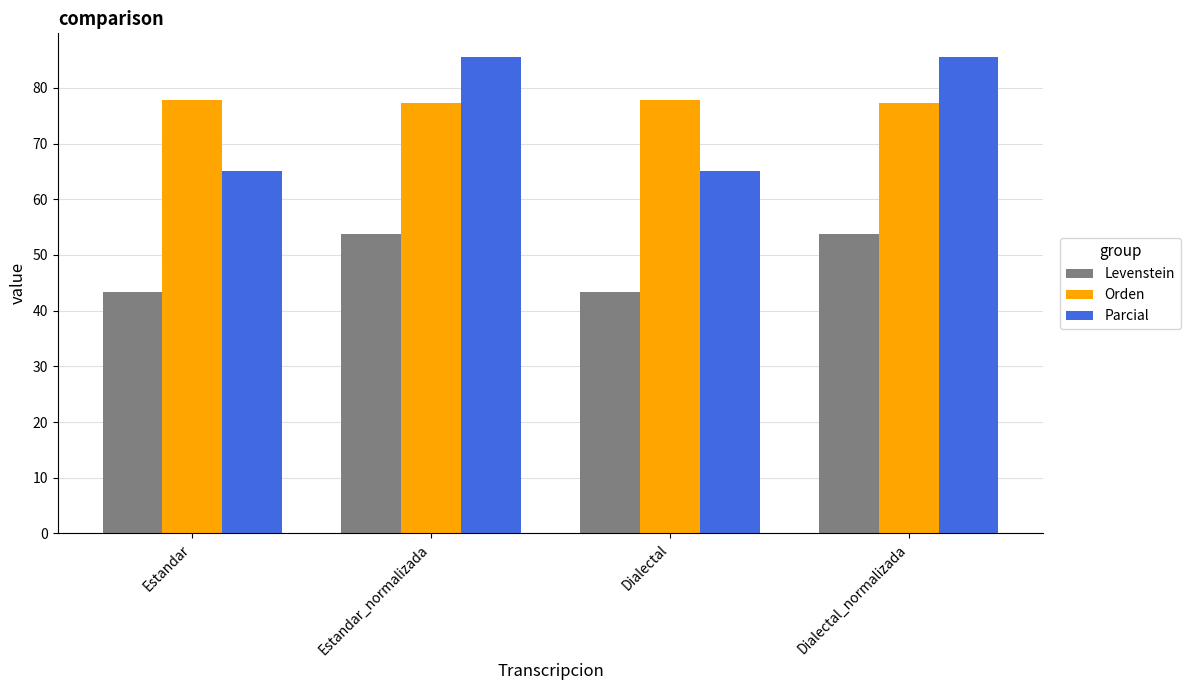

Is it true that Levenstein equals 43.4 at Estandar?

True